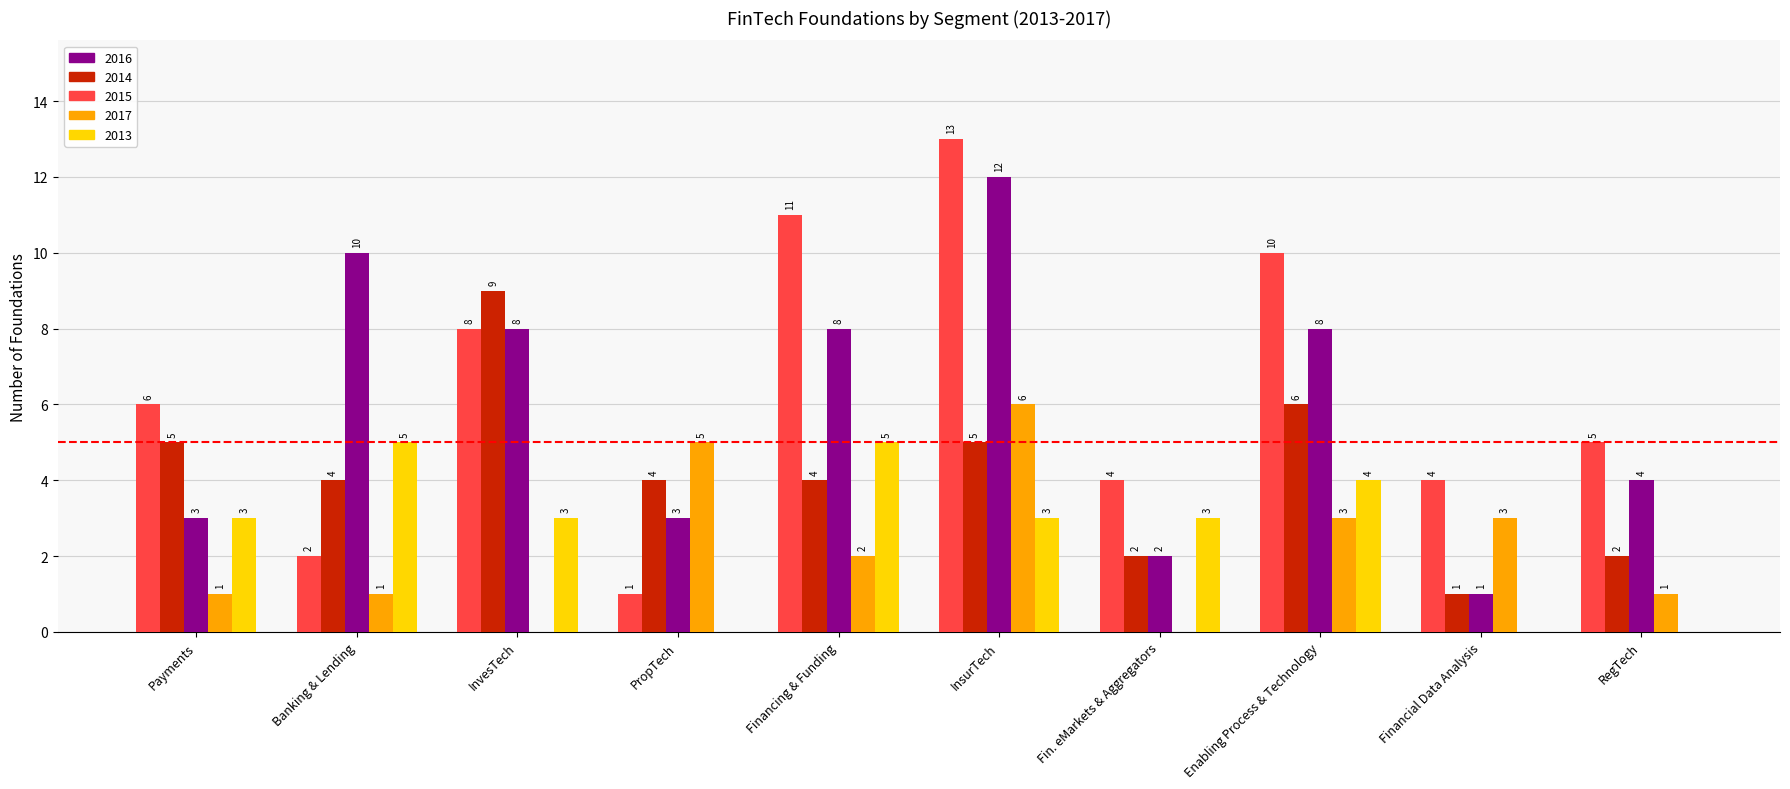

What is the difference between the 2013 values at Enabling Process & Technology and Financial Data Analysis?

4